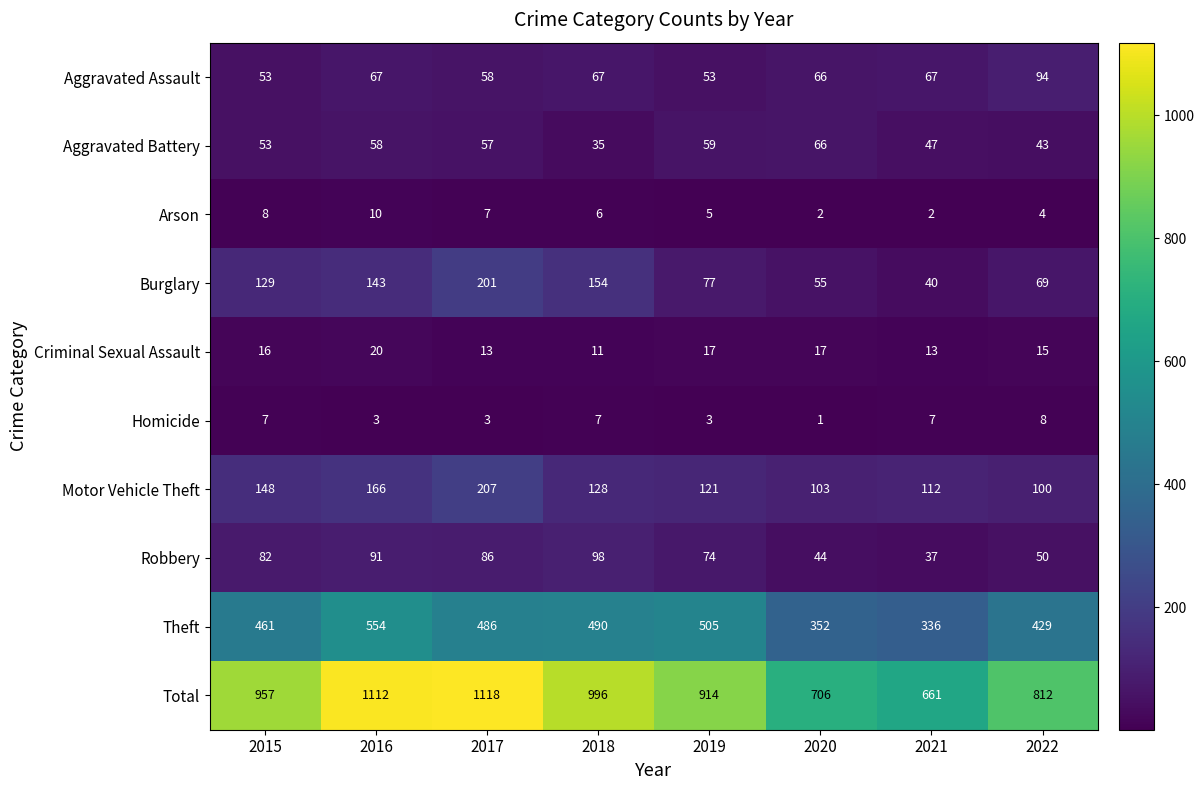

Which series has the largest total across all categories?

Total